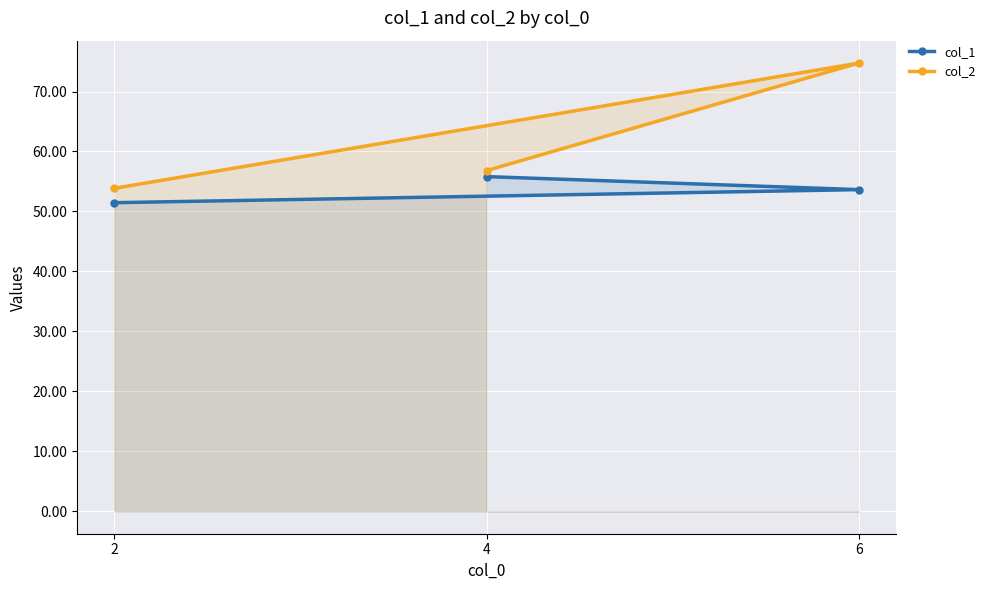

Rank the categories by col_2 value from lowest to highest.

2, 4, 6